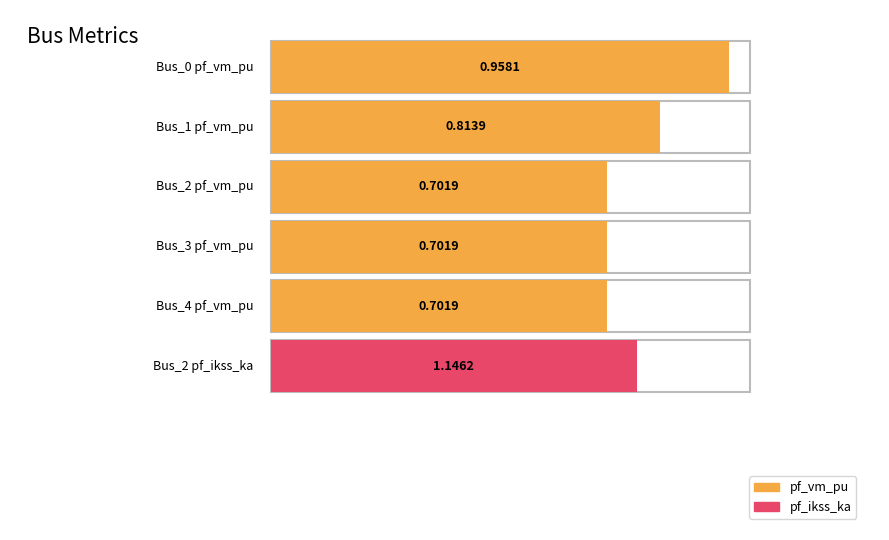

The pf_vm_pu series shows 1.2 at Bus_4. True or false?

False